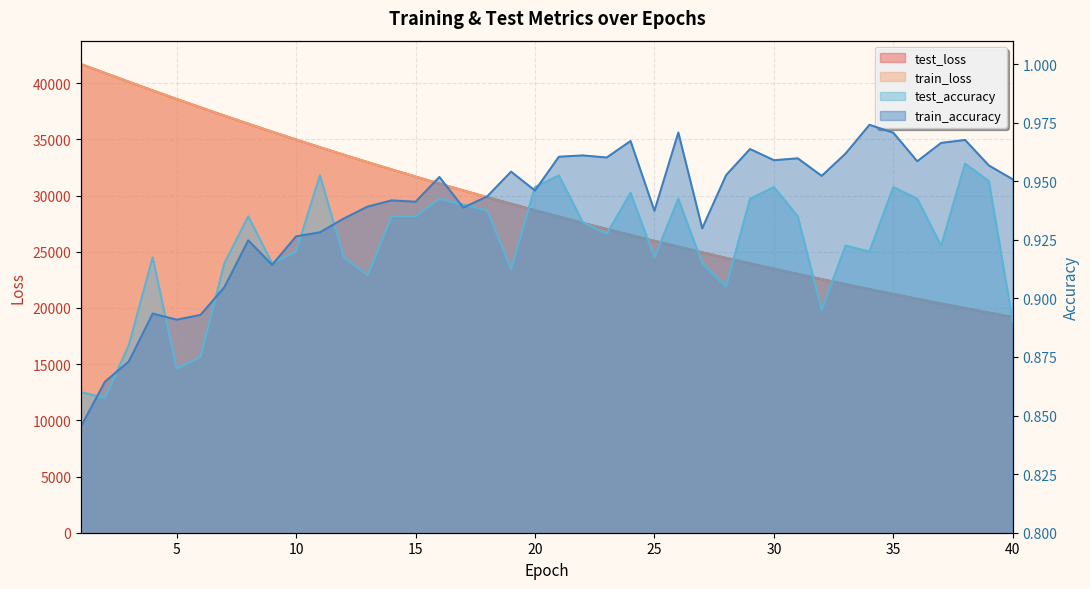

List the series in order of their peak value, lowest first.

test_accuracy, train_accuracy, test_loss, train_loss